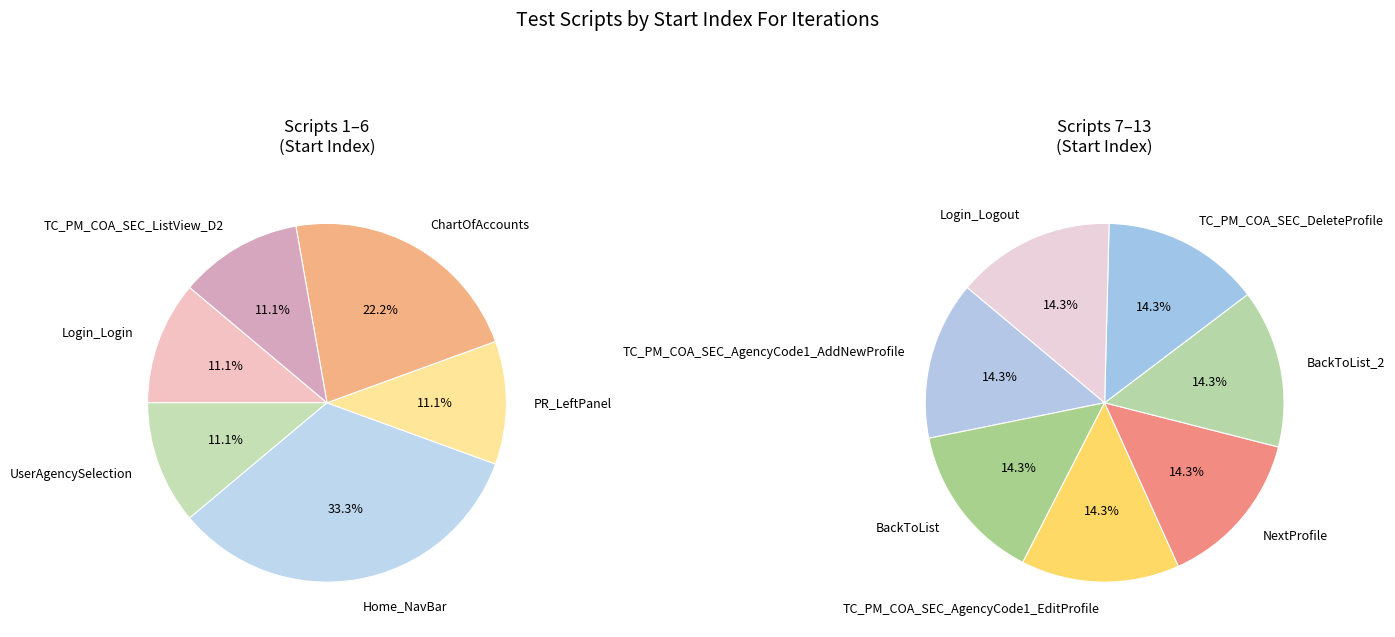

Does PR_LeftPanel account for over 50% of the chart?

No